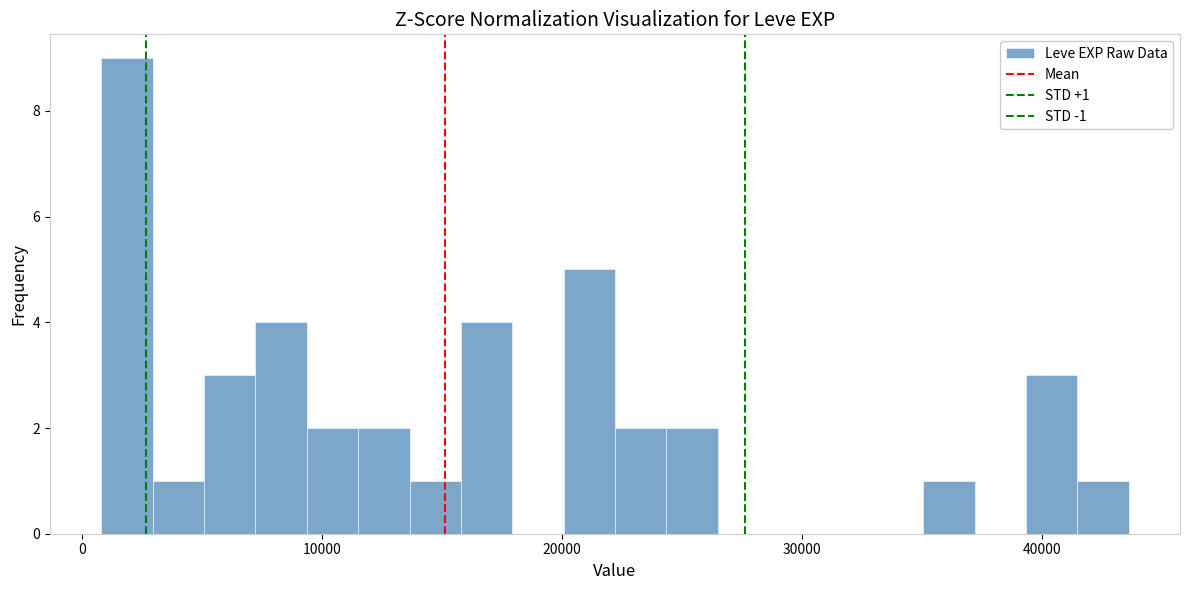

Around what value on the x-axis is the tallest bar? Give the approximate position of its centre, as read against the axis.

2000